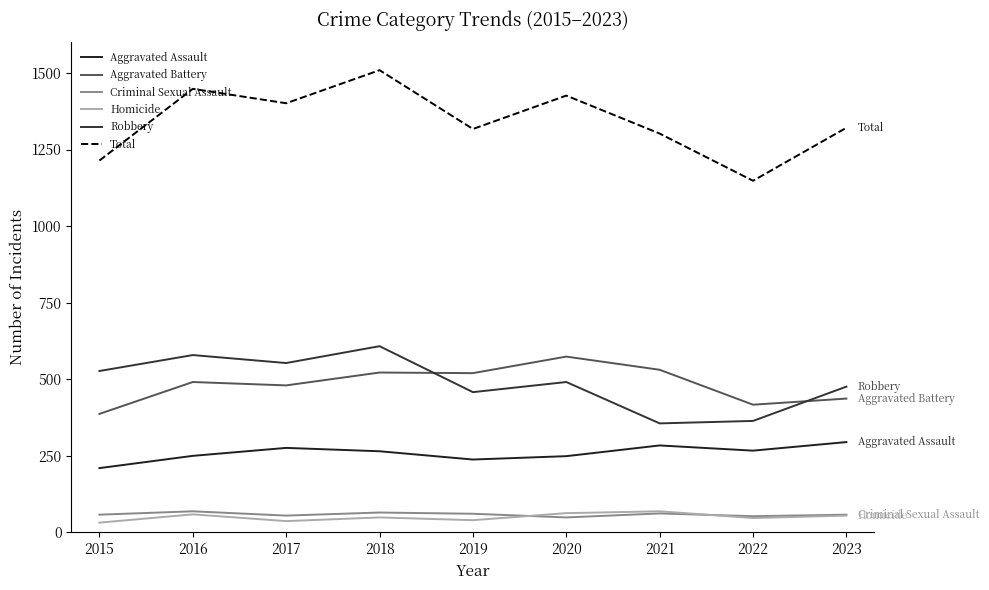

Which series has the largest total across all categories?

Total